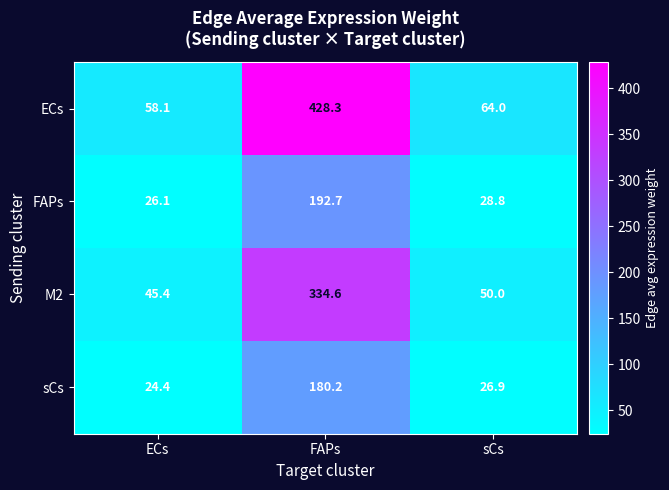

What is the sum of the FAPs values at ECs and sCs?

54.9